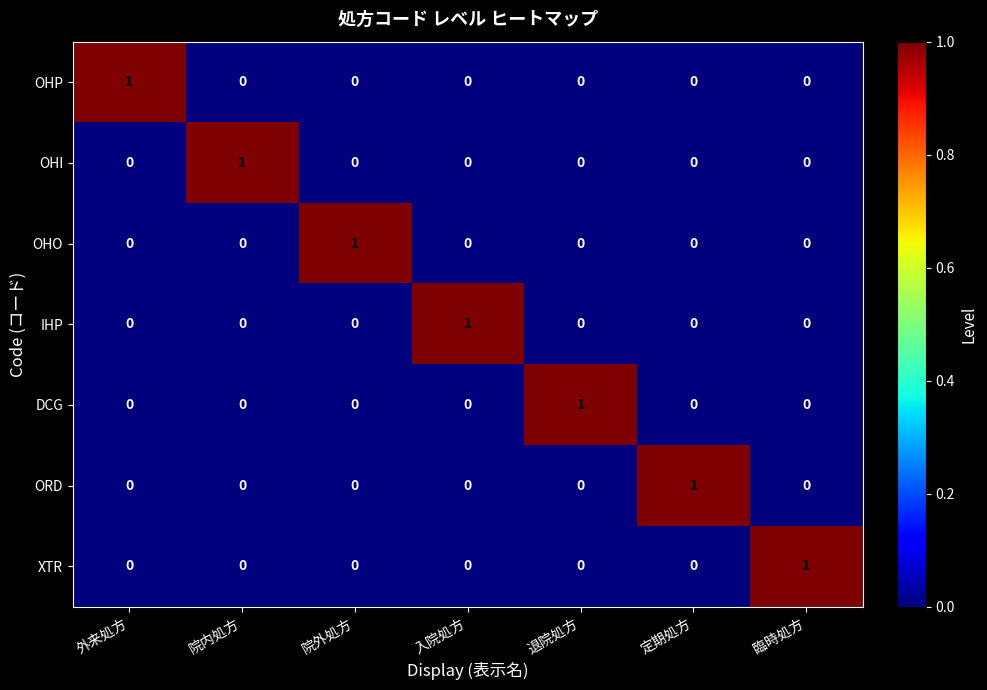

At how many categories does at least one series exceed 0?

7